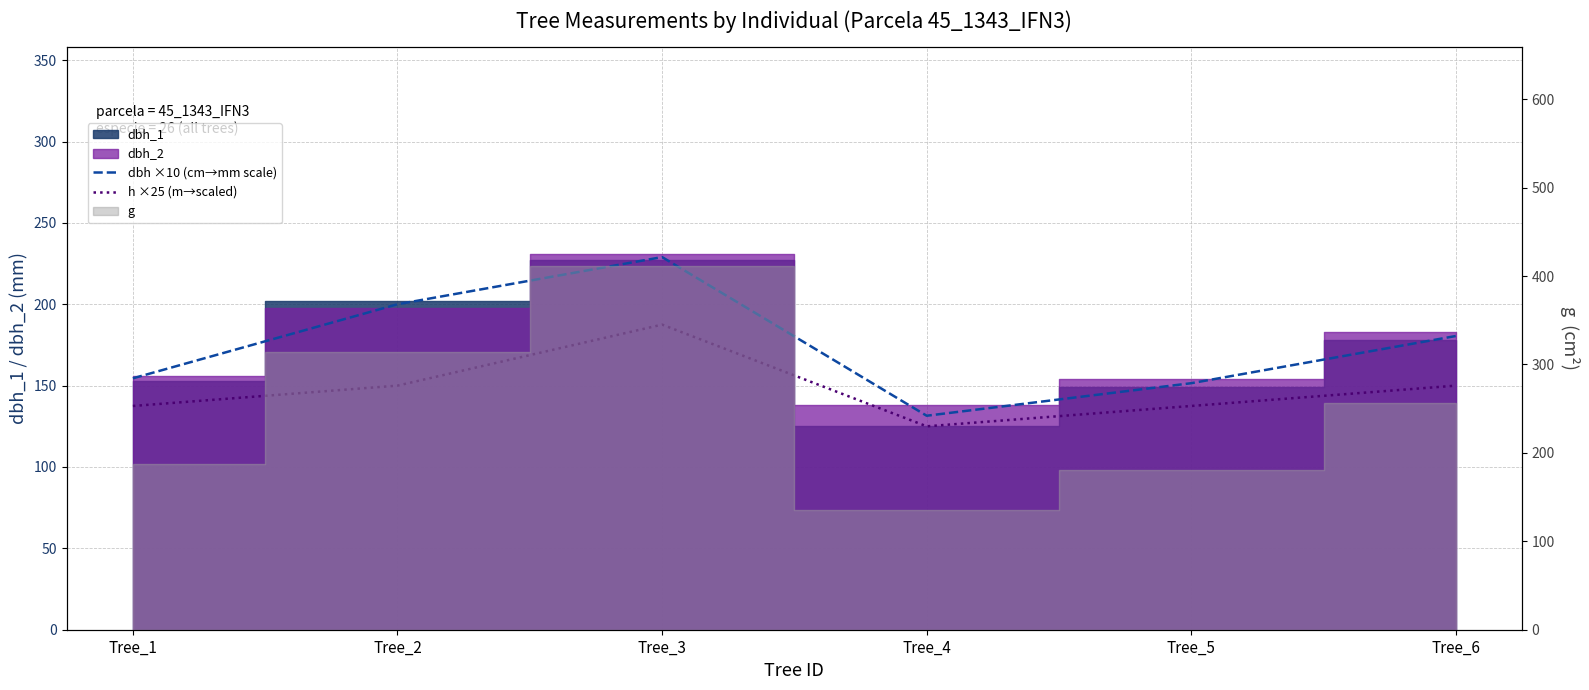

Reading right to left, extract all data points from this chart.

dbh ×10 (cm→mm scale): 180.5	151.5	131.5	229.0	200.0	154.5
h ×25 (m→scaled): 150.0	137.5	125.0	187.5	150.0	137.5